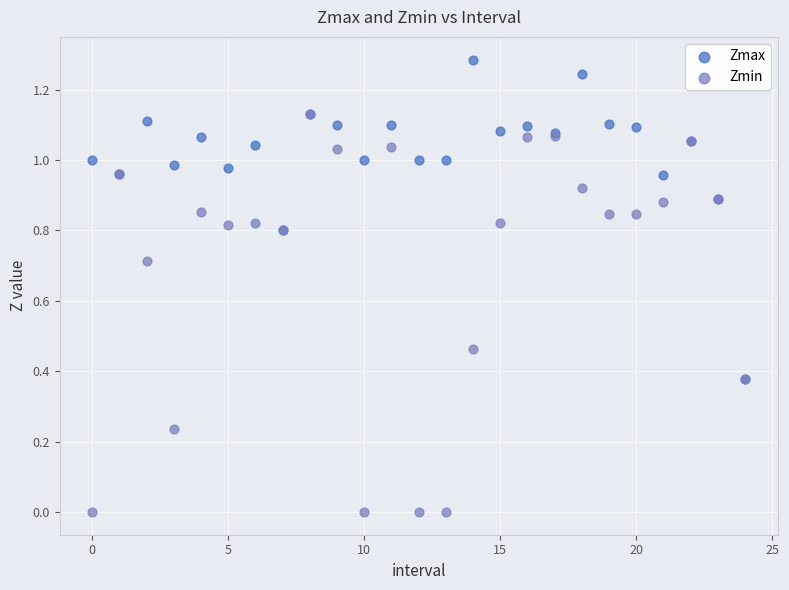

What are all the series names shown in the legend?

Zmax, Zmin